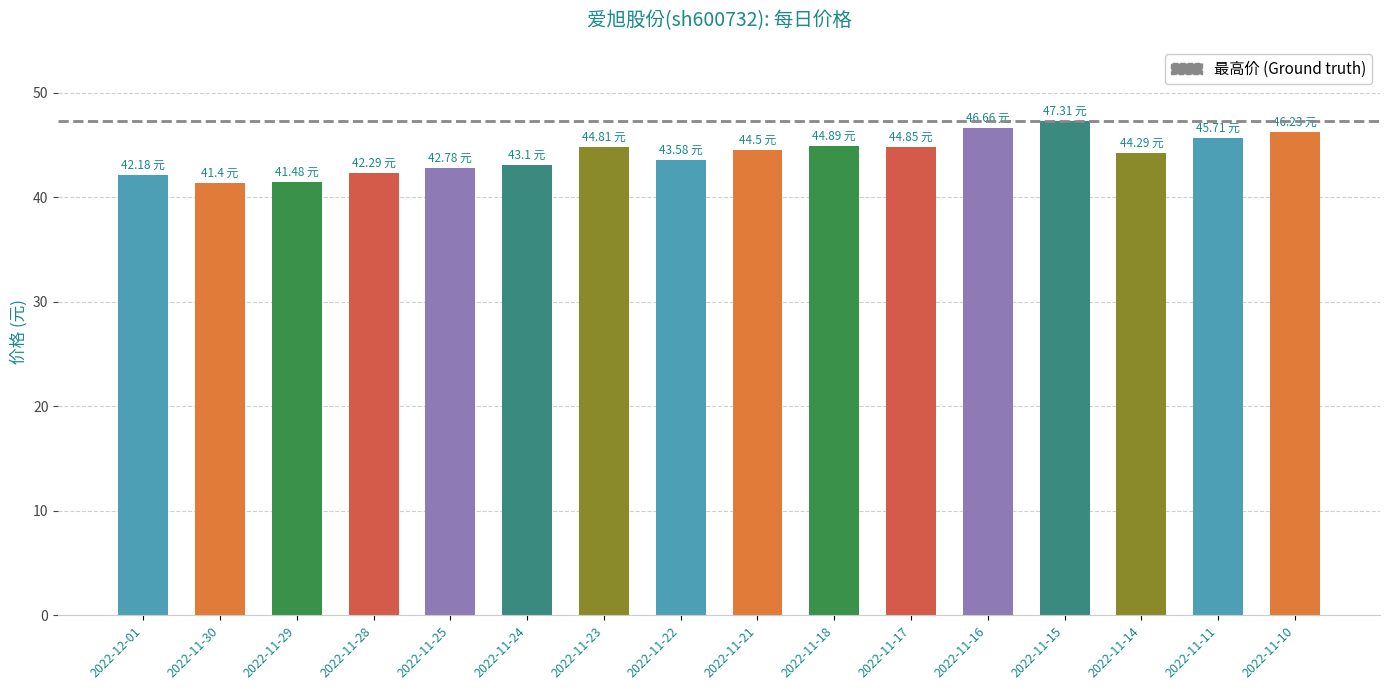

Read the value at 2022-11-15.

47.3